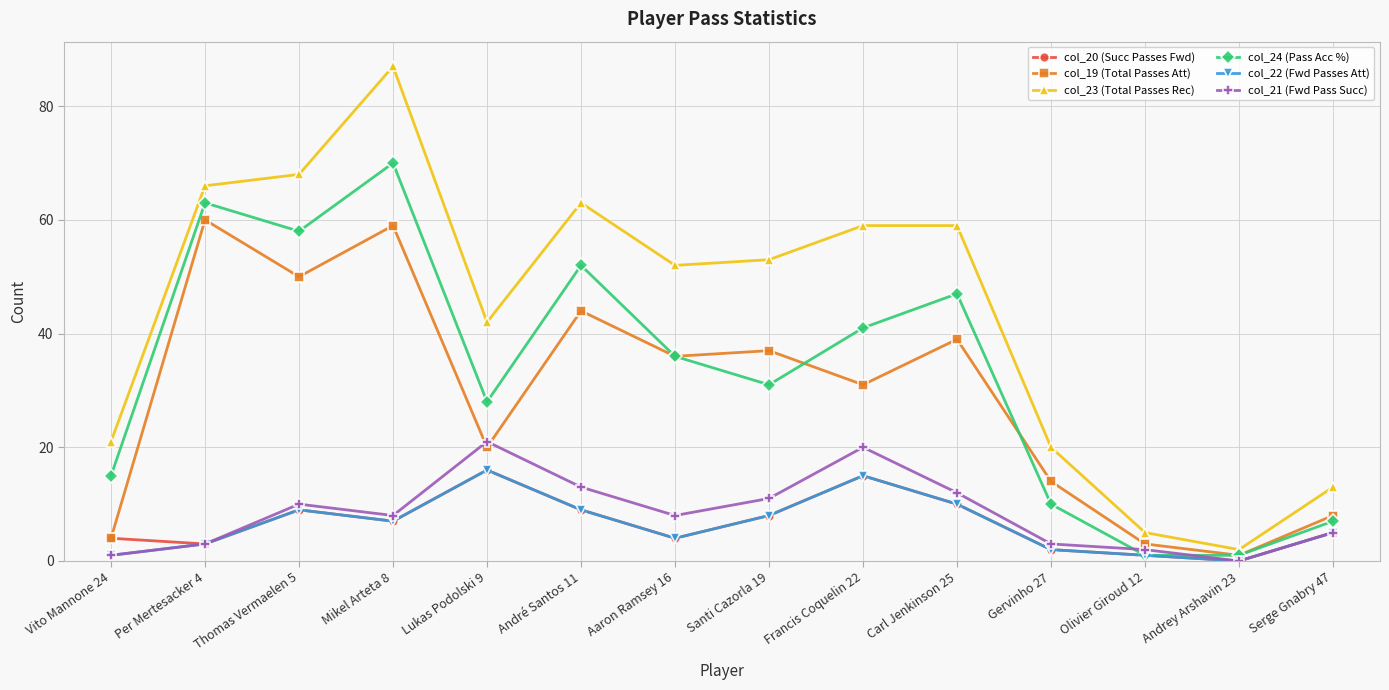

The col_23 (Total Passes Rec) series shows 2 at Andrey Arshavin 23. True or false?

True